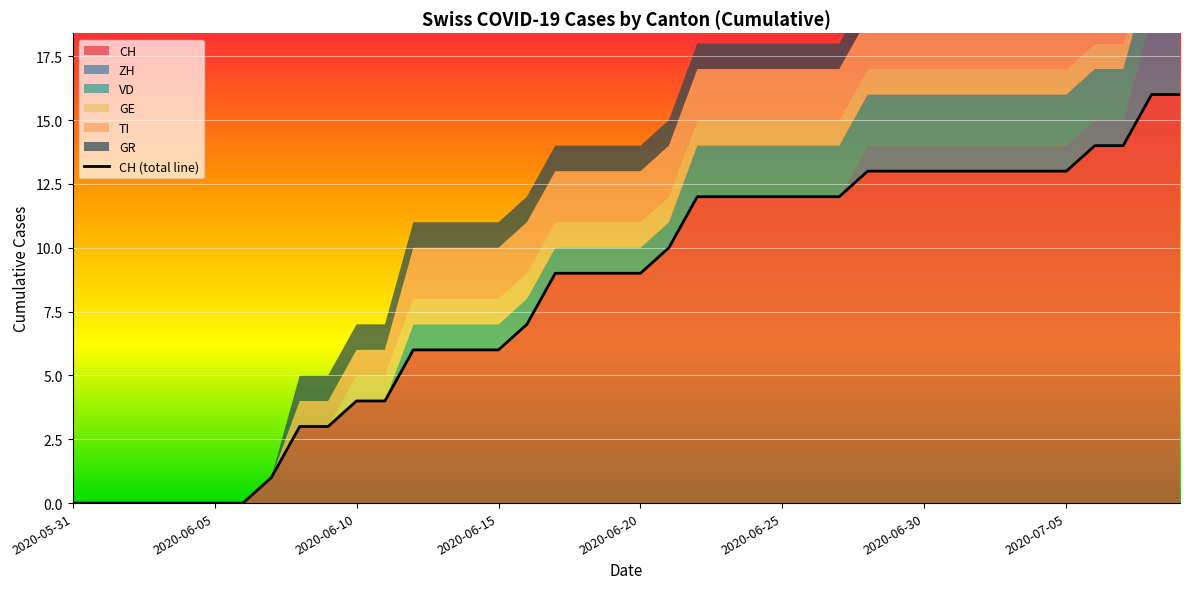

Read the value at 36, to the nearest 5.

15